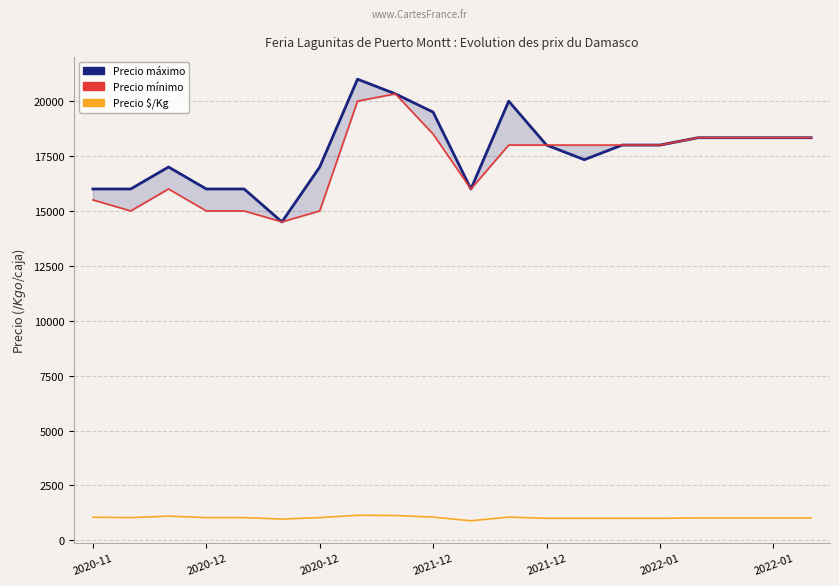

How many interior local peaks does the Precio \$/Kg series have?

3